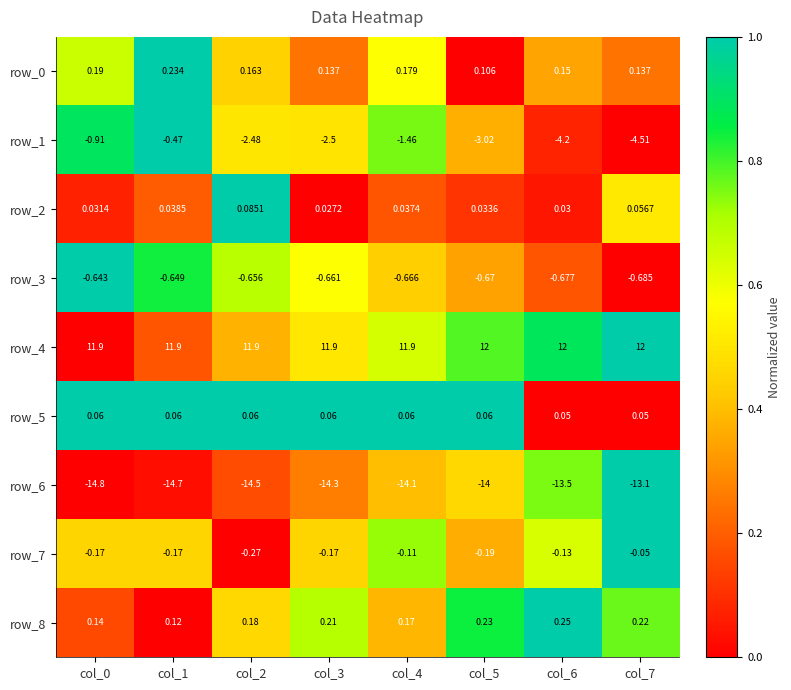

Is the value of row_3 at col_1 greater than the value of row_4 at col_0?

No